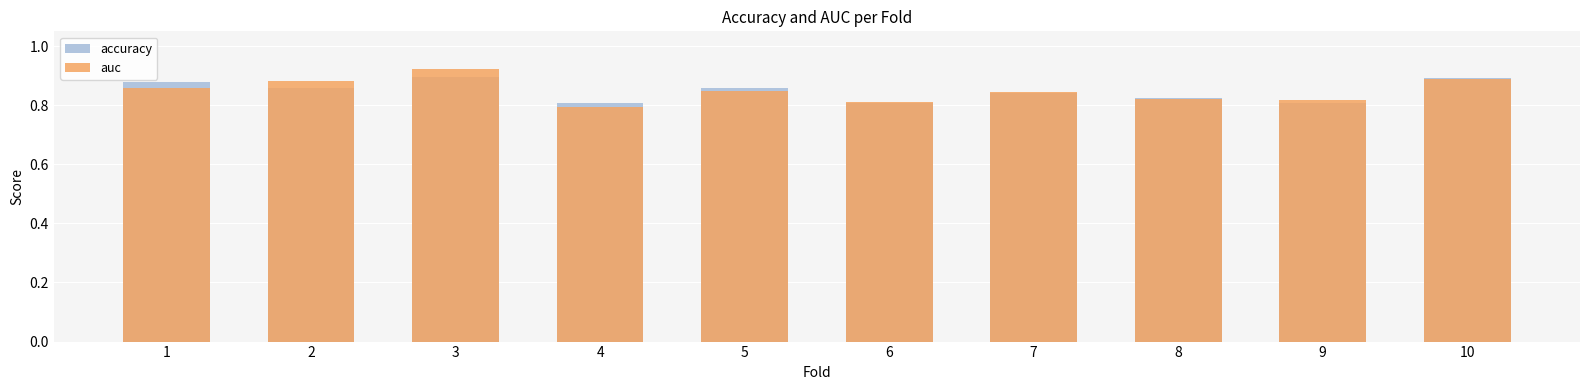

Rank the series at 7 from lowest to highest value.

accuracy, auc